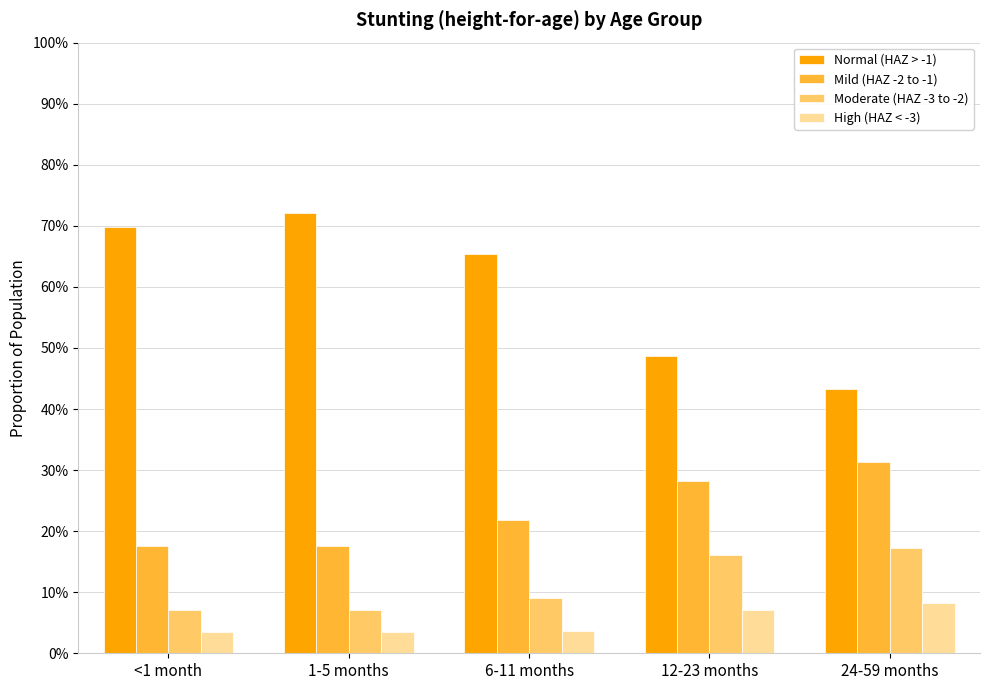

The Mild (HAZ -2 to -1) series shows 0.3 at 1-5 months. True or false?

False